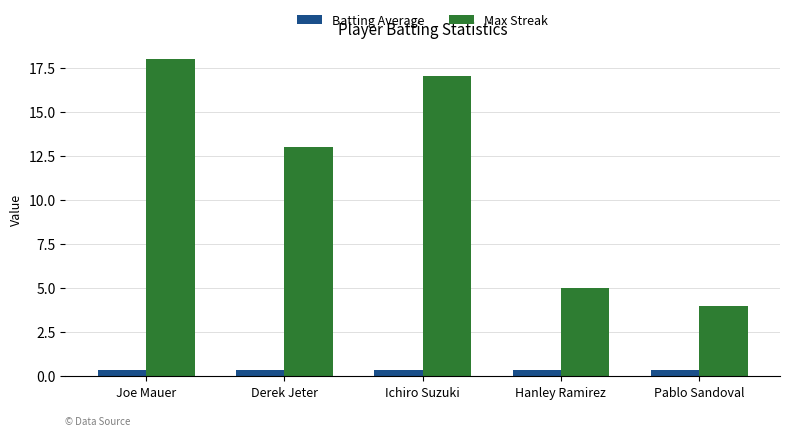

The value of Max Streak at Hanley Ramirez is 5.0. True or false?

True